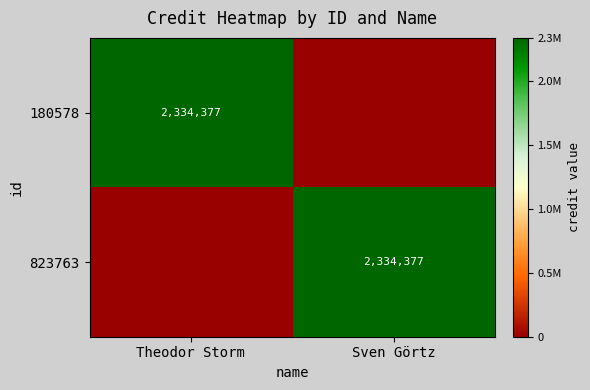

The value of 180578 at Theodor Storm is 2334377. True or false?

True